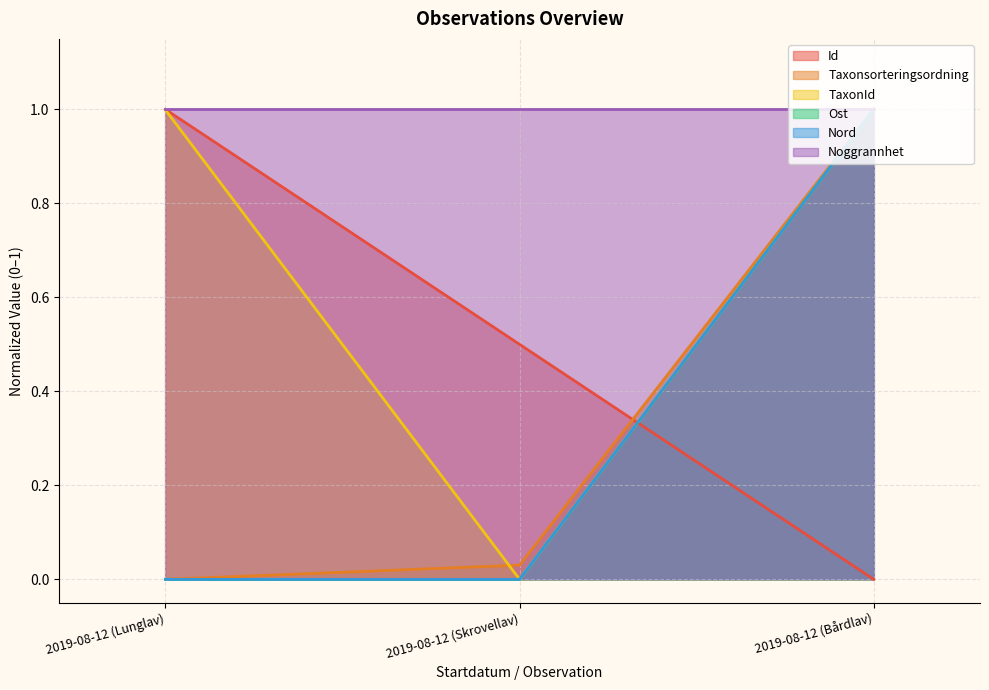

What is the sum of all Taxonsorteringsordning values?

1.0